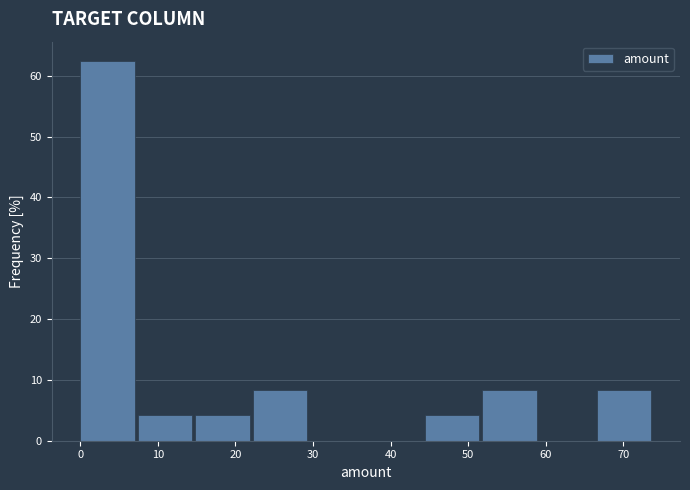

Reading left to right, list every bar in this chart as the range it spans on the x-axis followed by its height. Neither the bar edges nor the heights are printed on the chart, so give them approximately, as read against the axes.

0.0 to 7.4: 63
7.4 to 14.8: 4
14.8 to 22.2: 4
22.2 to 29.6: 8
29.6 to 37.0: 0
37.0 to 44.4: 0
44.4 to 51.8: 4
51.8 to 59.2: 8
59.2 to 66.6: 0
66.6 to 74.0: 8